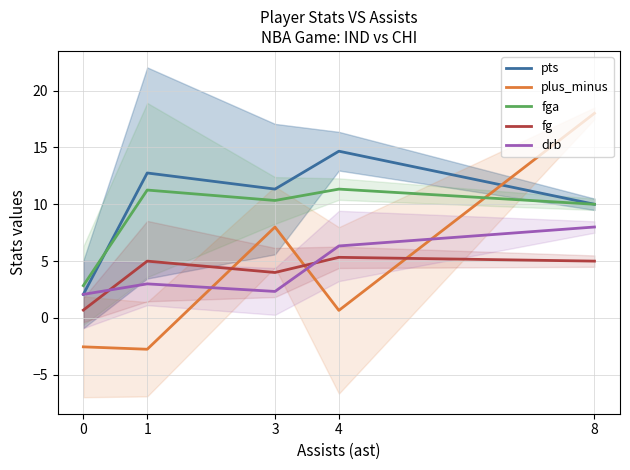

What is the value of the plus_minus point at the 4th from the left?

0.7